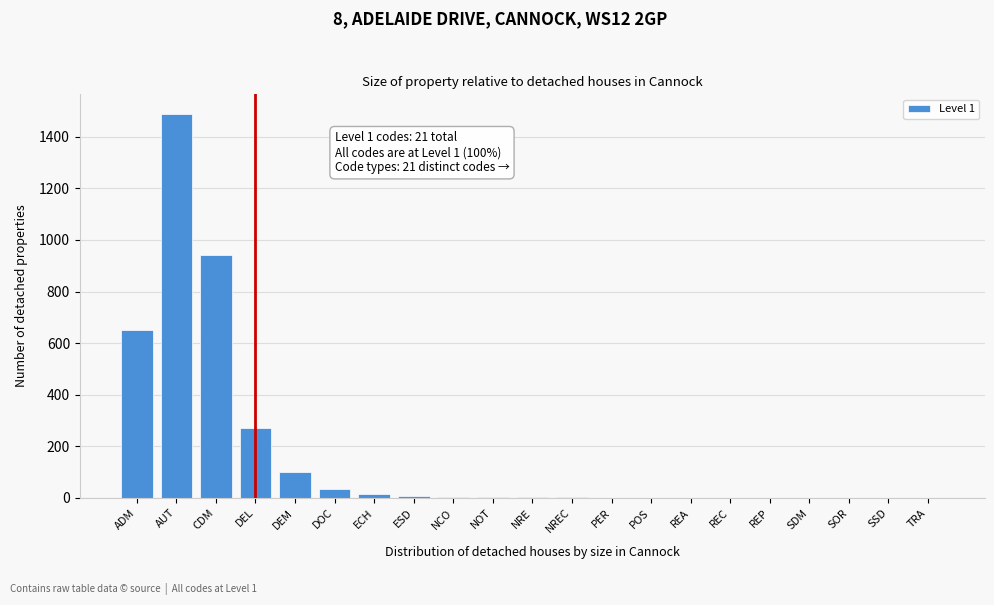

What is the sum of the values at ADM and CDM?

1590